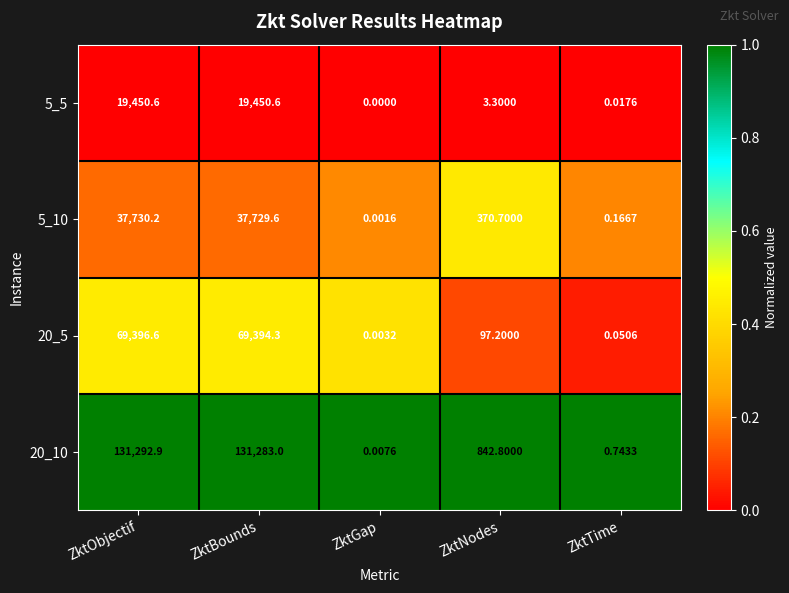

Between ZktObjectif and ZktGap, which series saw the biggest shift?

20_10